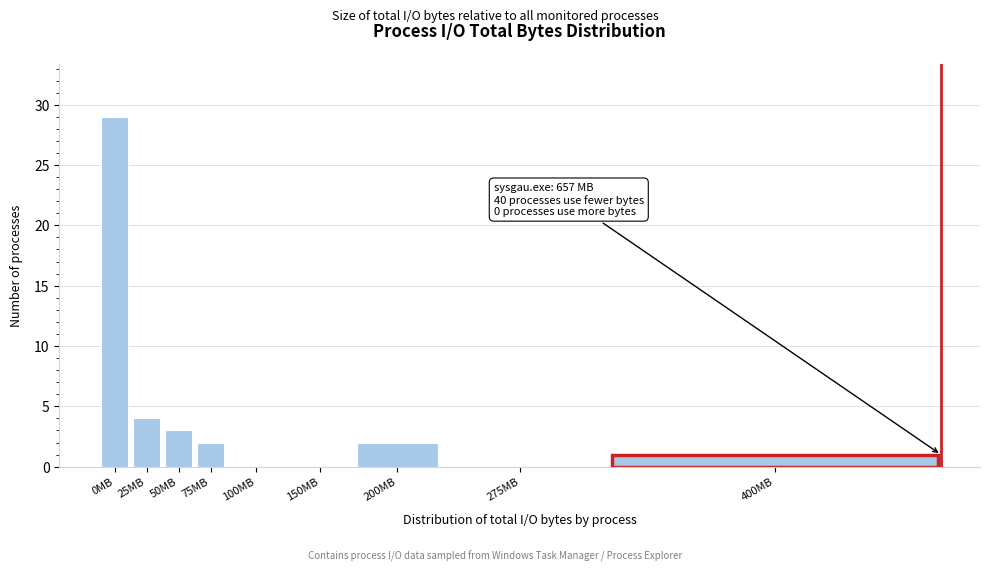

Reading left to right, extract all data points from this chart.

0MB=29	25MB=4	50MB=3	75MB=2	100MB=0	150MB=0	200MB=2	275MB=0	400MB=1